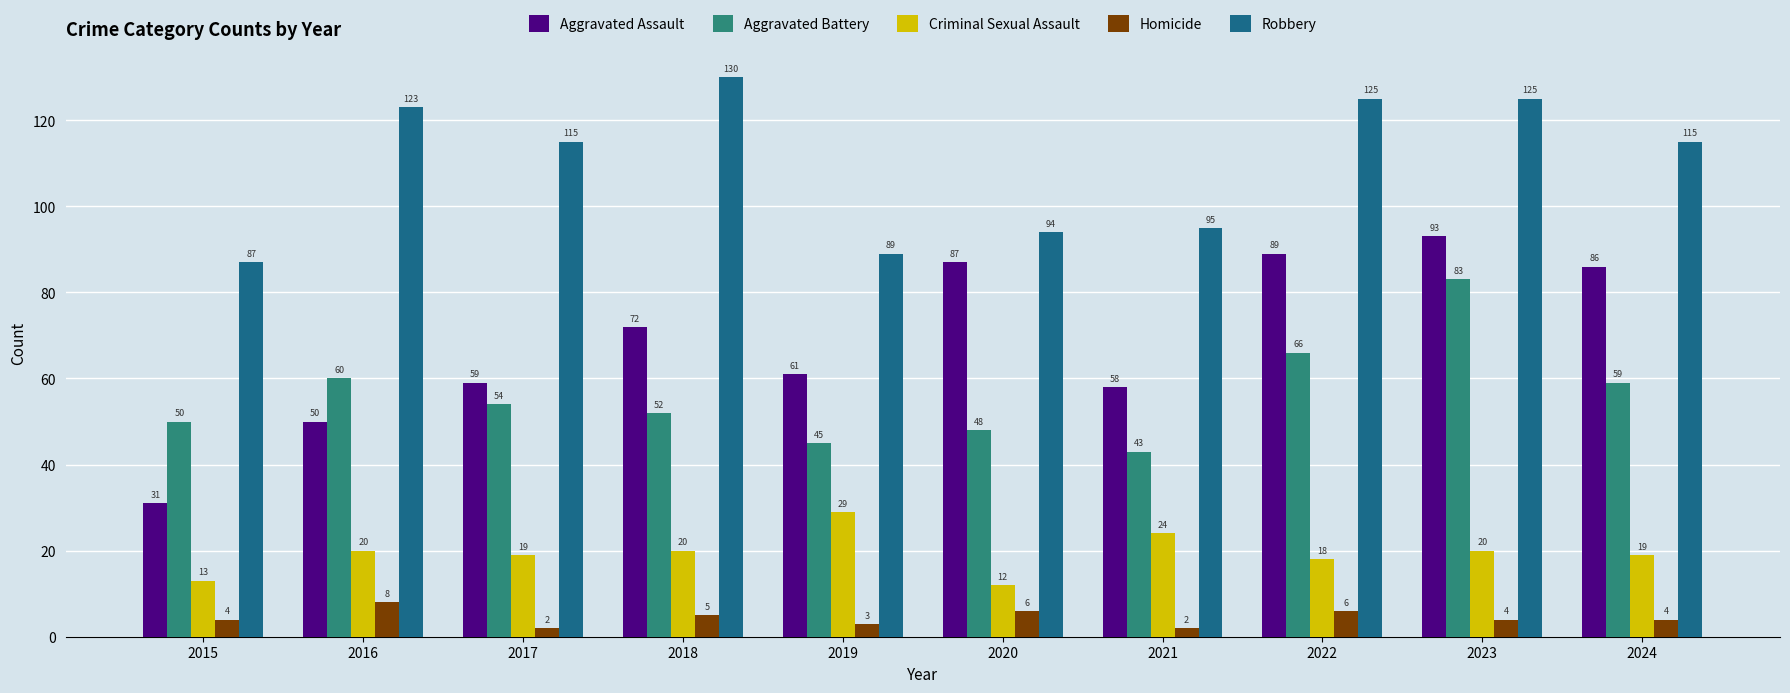

Which series has the largest total across all categories?

Robbery